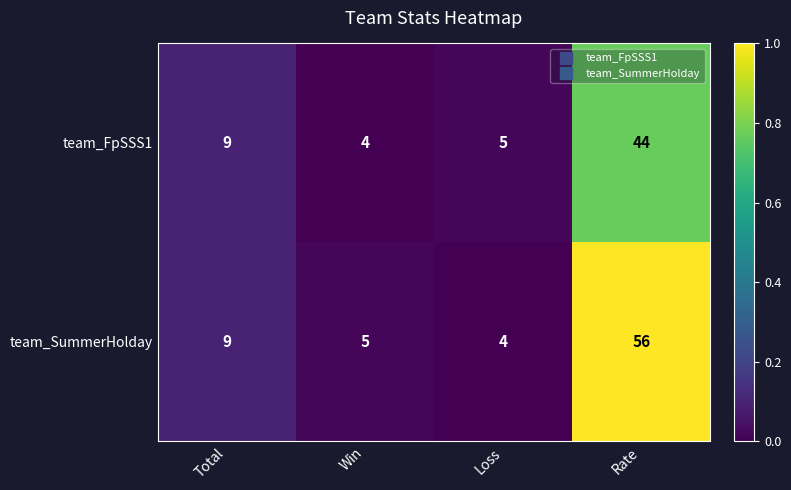

Which category has the highest value in the team_FpSSS1 series?

Rate